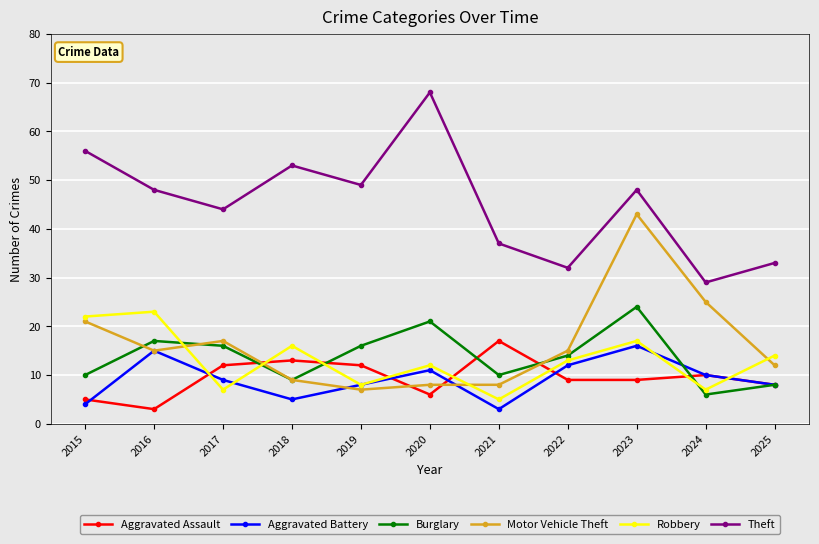

At which label does Robbery reach its minimum?

2021